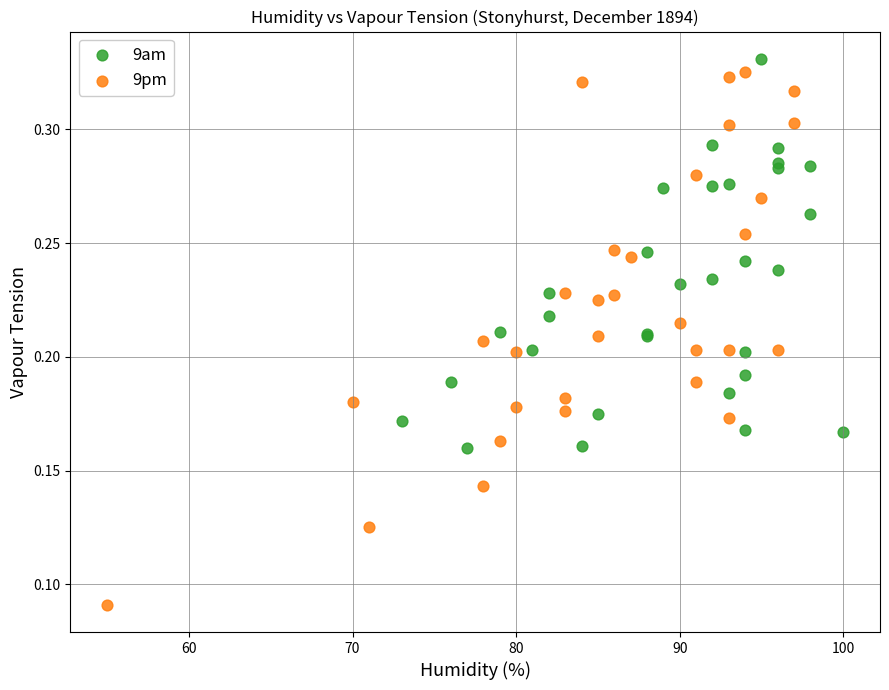

Which series reaches the minimum Y coordinate?

9pm